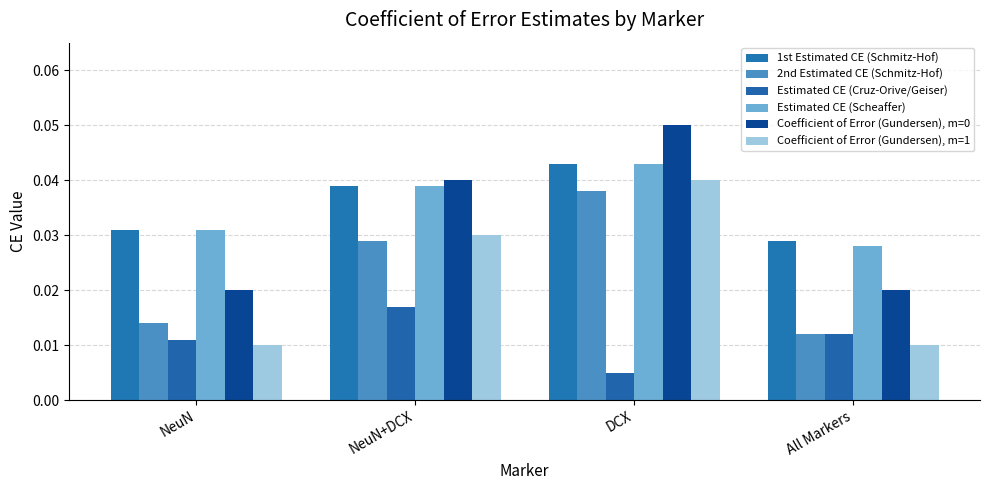

How many distinct data groups are displayed?

6